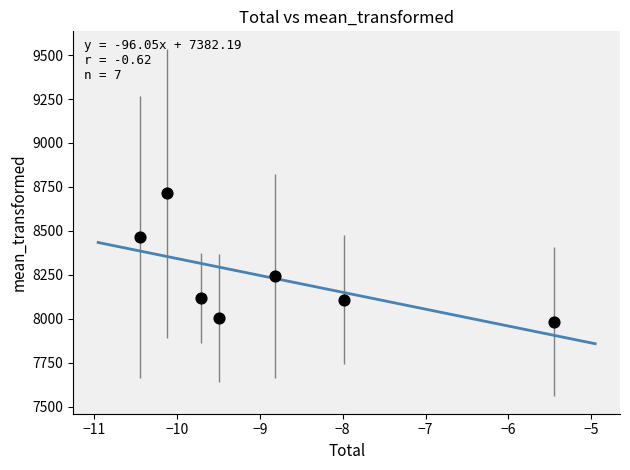

What is the average Y value?

8233.3